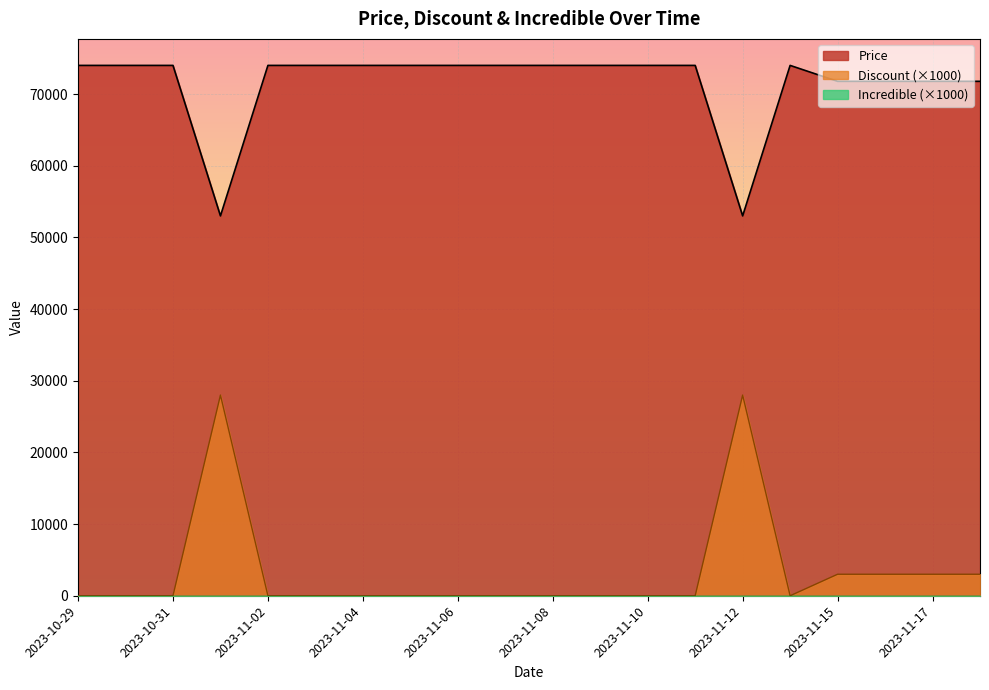

What is the difference between the second highest and minimum values in the Price series?

21000